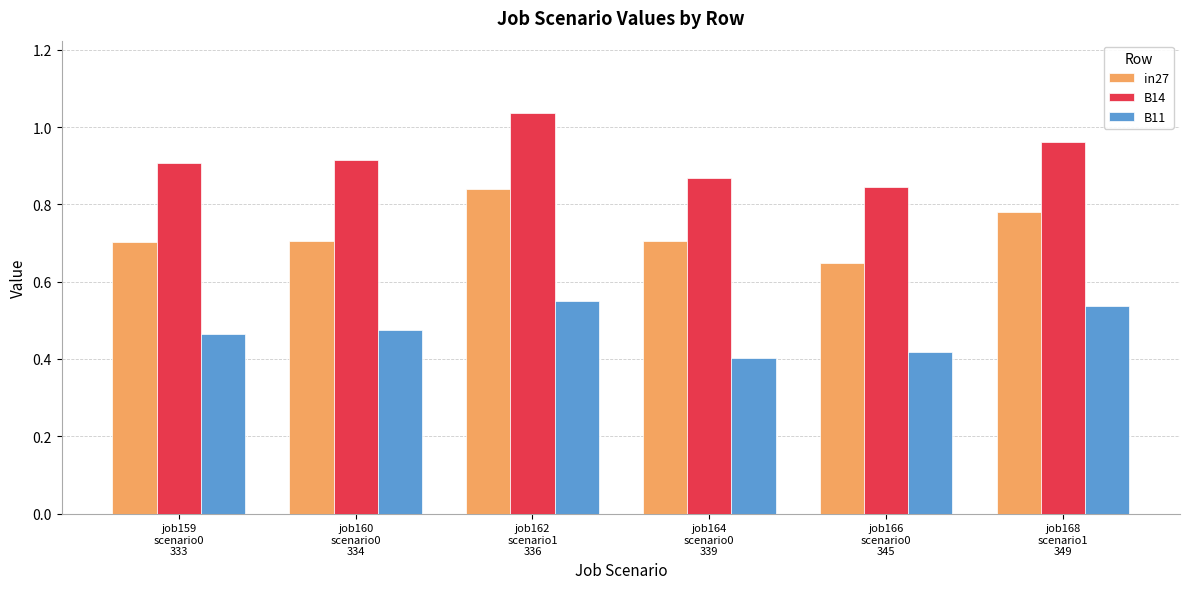

What are all the series names shown in the legend?

in27, B14, B11